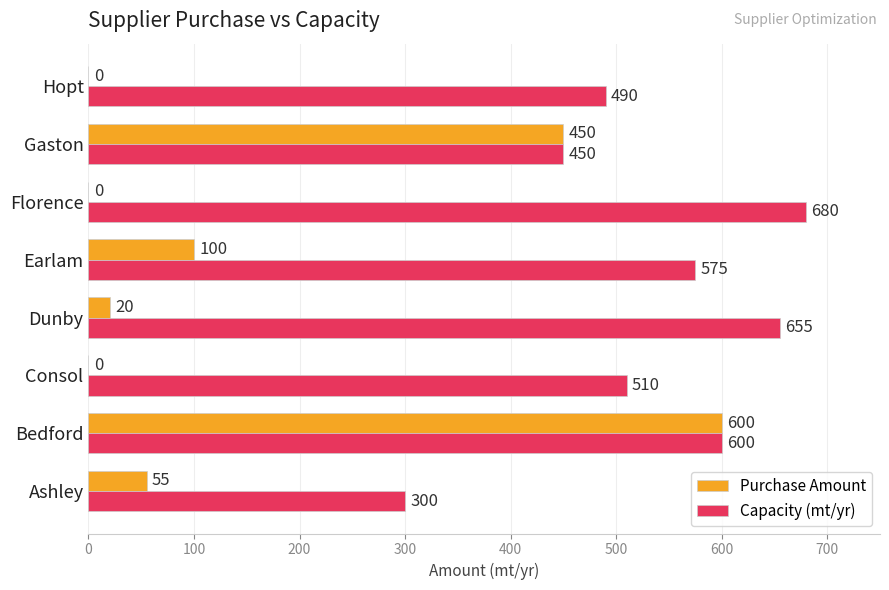

Which series changed the most between Gaston and Hopt?

Purchase Amount